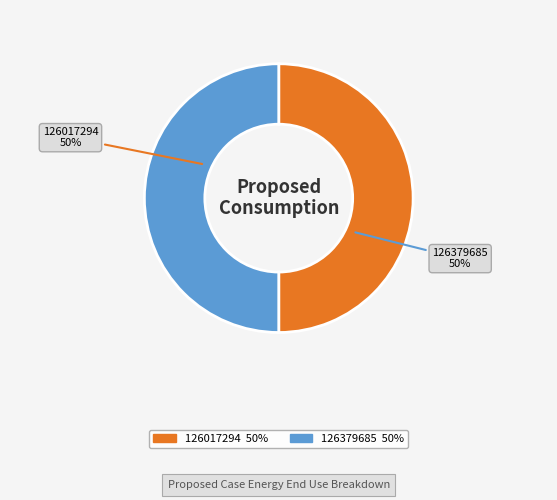

Approximately how many times larger is the value at 126379685 compared to 126017294?

1.0